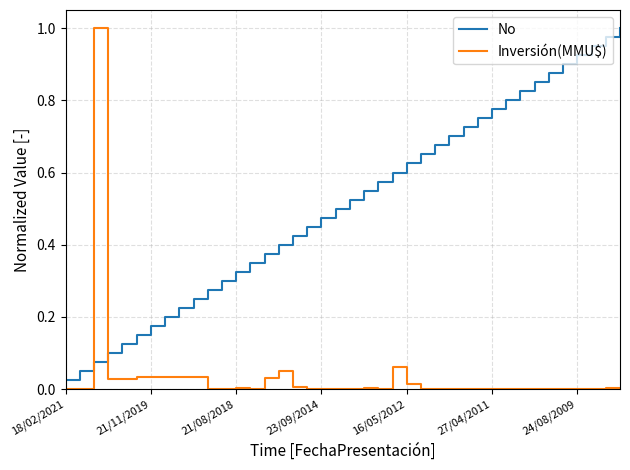

After their last crossing, which series has the higher values: Inversión(MMU$) or No?

No